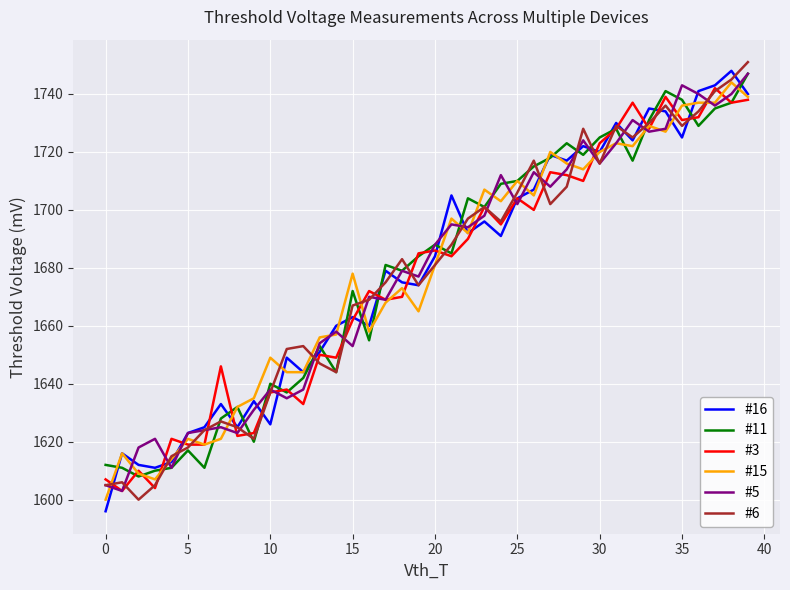

What is the lowest value of the #5 series?

1603